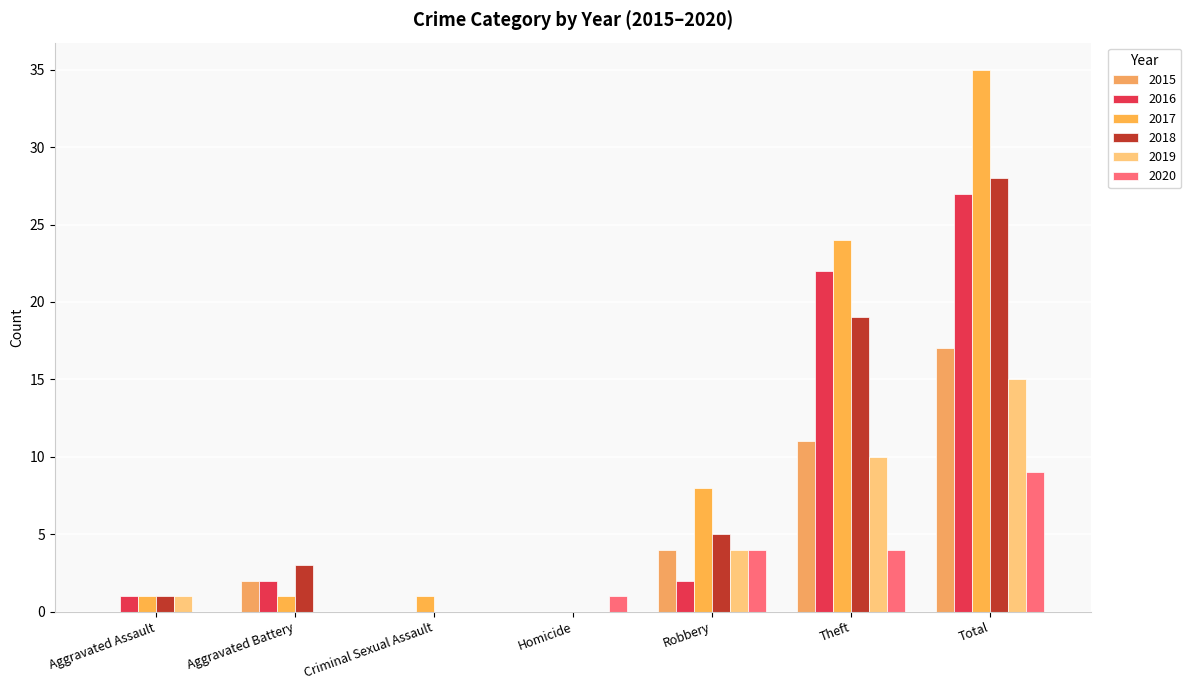

Are the bars grouped side by side (vs. stacked)?

Yes